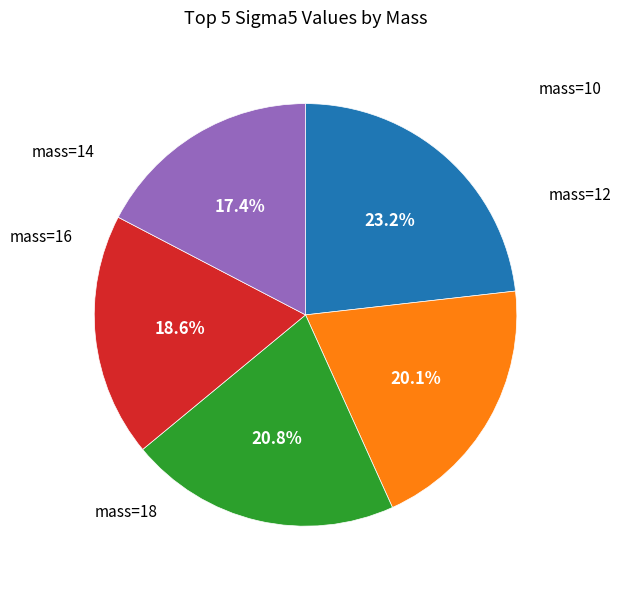

Is there any slice that represents more than half of the pie?

No